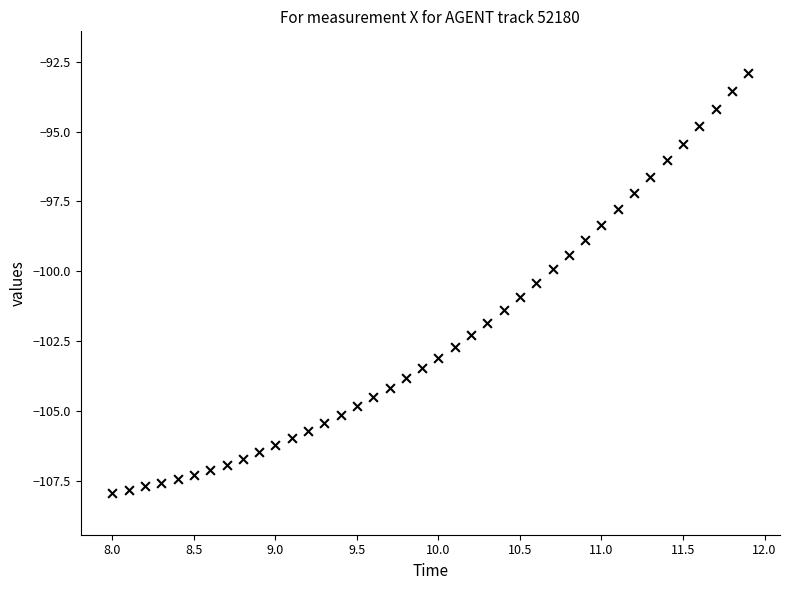

What is the range of Y values (max minus min)?

15.0